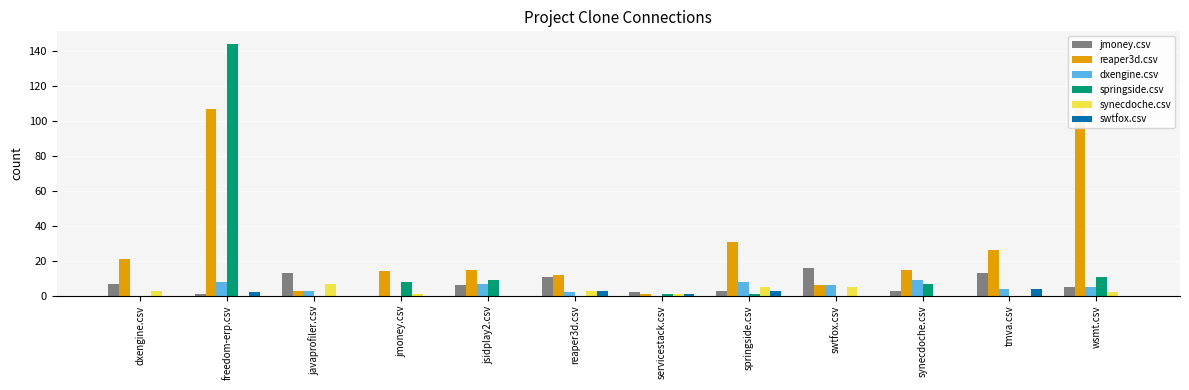

What is the label of the 8th bar from the left?

springside.csv